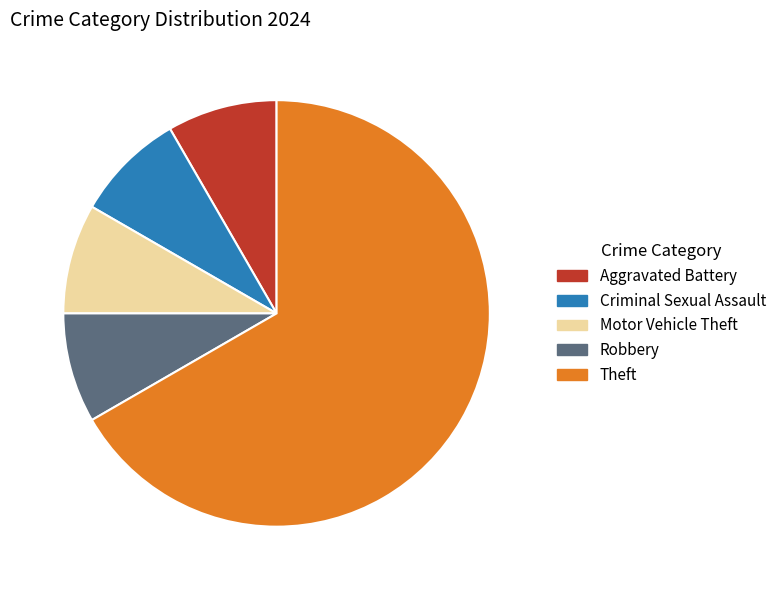

Which category has the biggest portion of the pie?

Theft